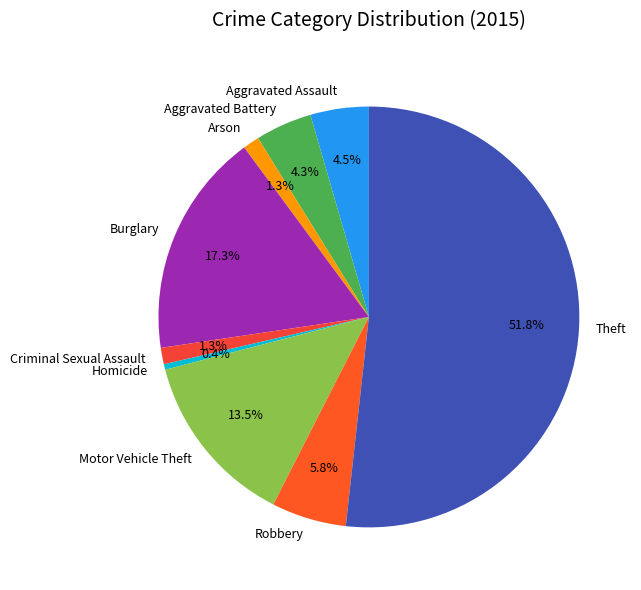

Count the number of slices in the pie.

9